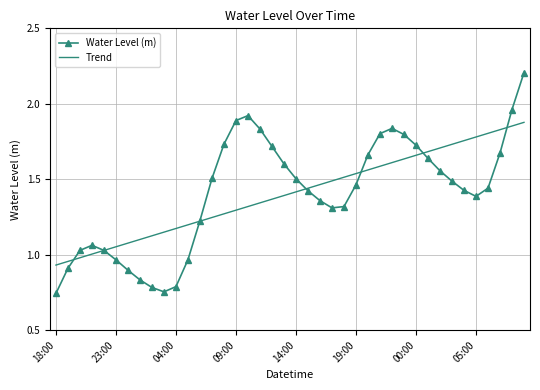

What is the greatest value displayed?

2.2